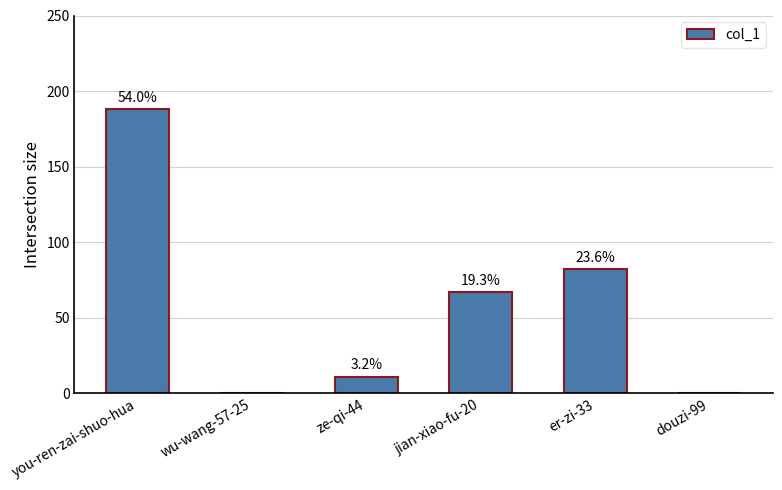

What position from the left is douzi-99?

6